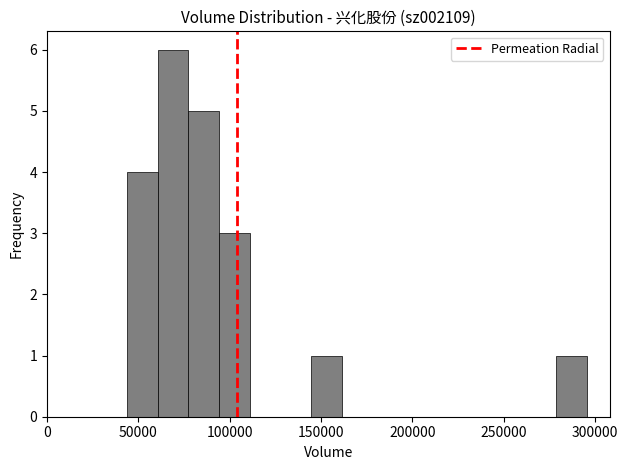

Read against the x-axis, roughly where is the centre of the tallest bar?

70000